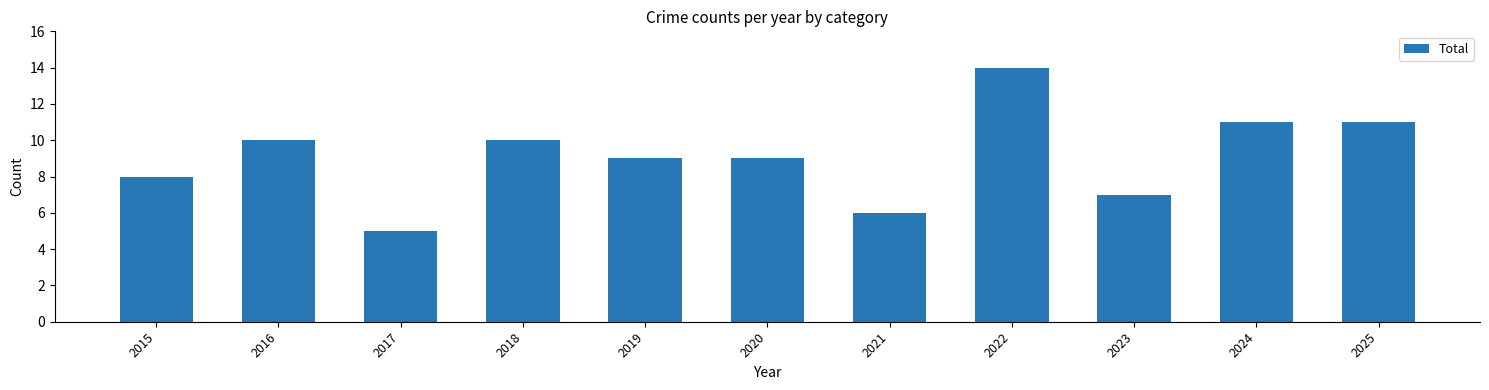

What is the difference between the maximum and second lowest values?

8